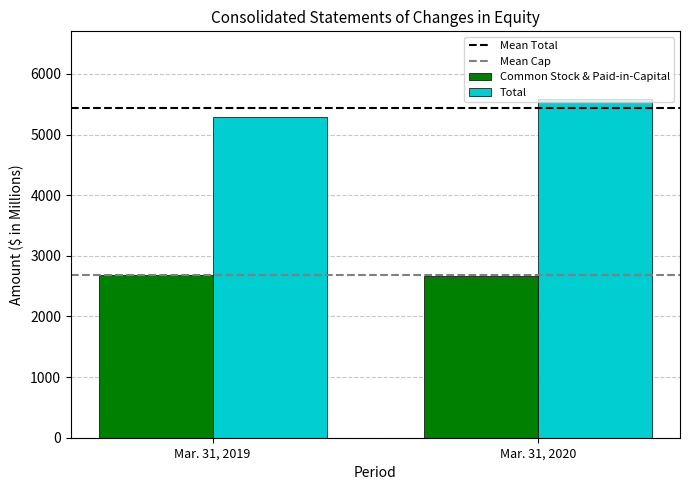

The value of Common Stock & Paid-in-Capital at Mar. 31, 2020 is 4177.8. True or false?

False